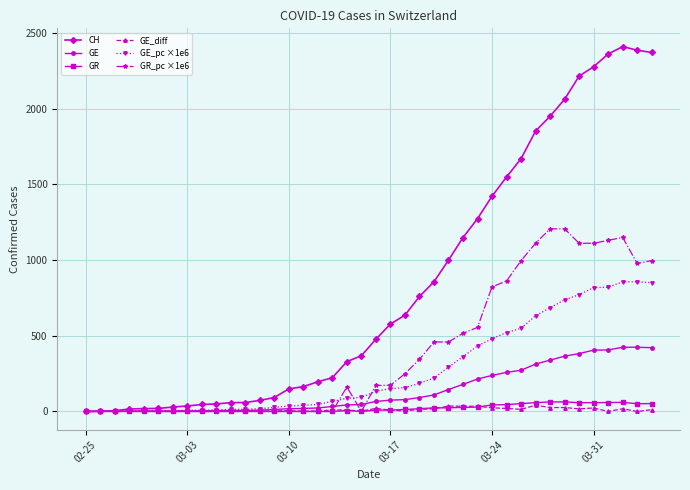

What is the greatest value displayed?

2409.0